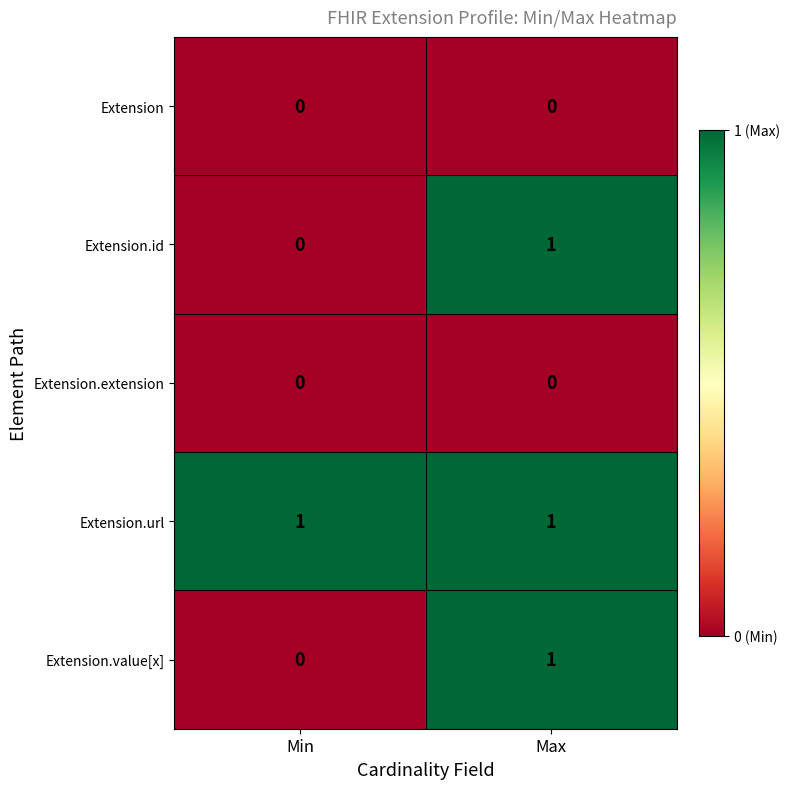

Reading left to right, extract all data points from this chart.

Extension: 0	0
Extension.id: 0	1
Extension.extension: 0	0
Extension.url: 1	1
Extension.value[x]: 0	1